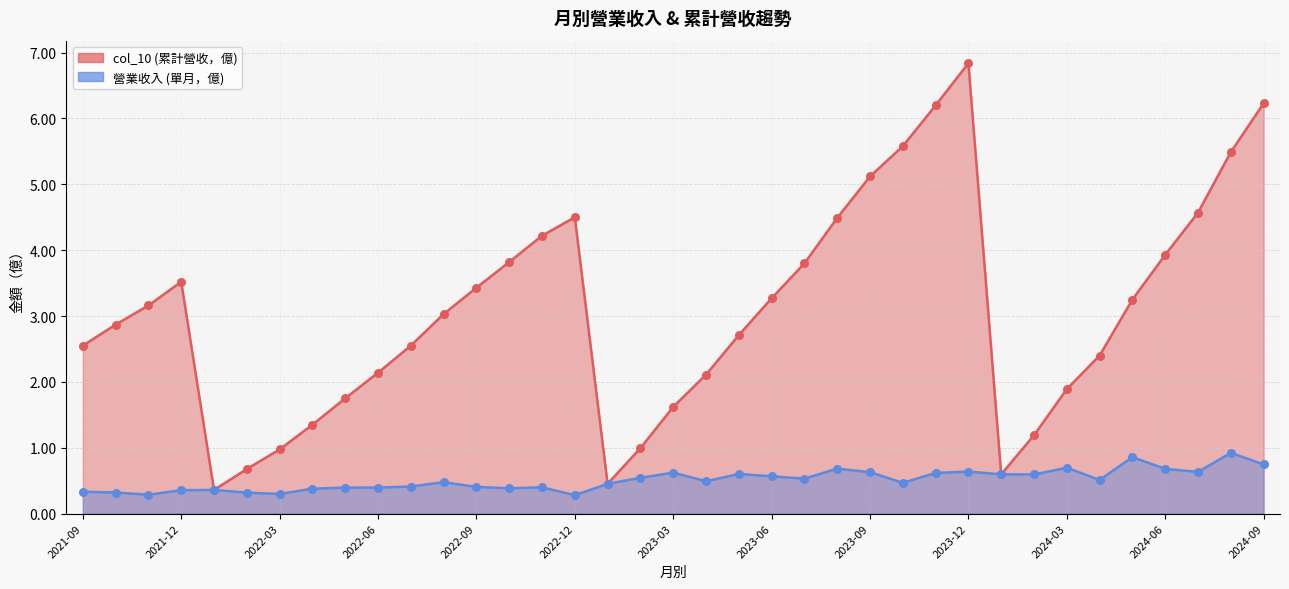

At how many categories does at least one series exceed 6?

3